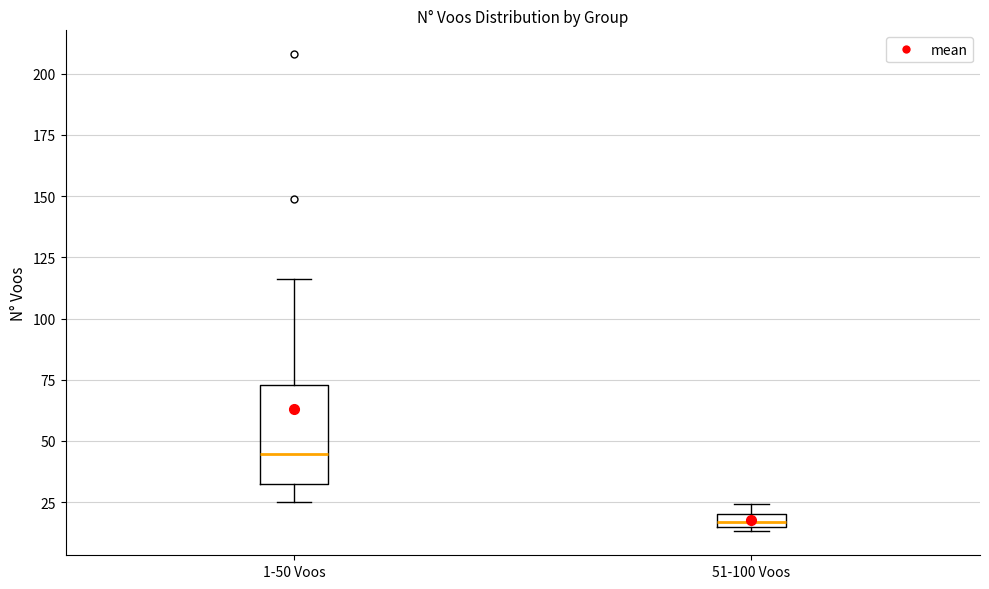

Where is the lower edge of the box for 51-100 Voos on the y-axis? The values are not printed on the chart, so give them approximately, as read against the axis.

15